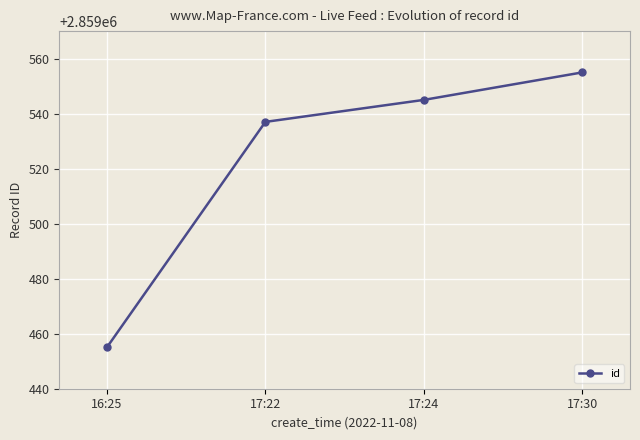

Rank the categories by value from lowest to highest.

16:25, 17:22, 17:24, 17:30